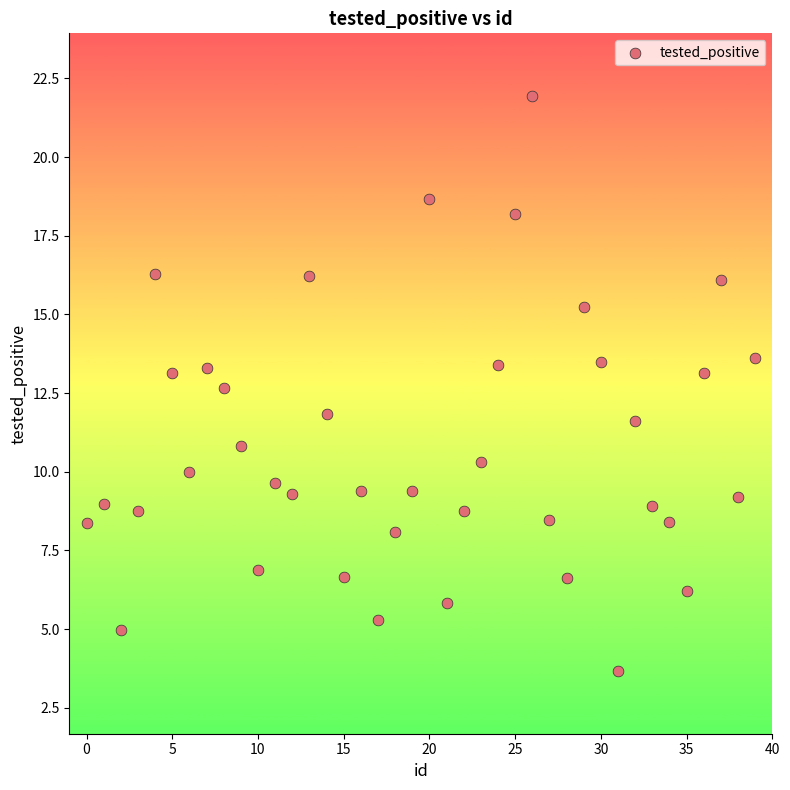

What is the range of Y values (max minus min)?

18.3